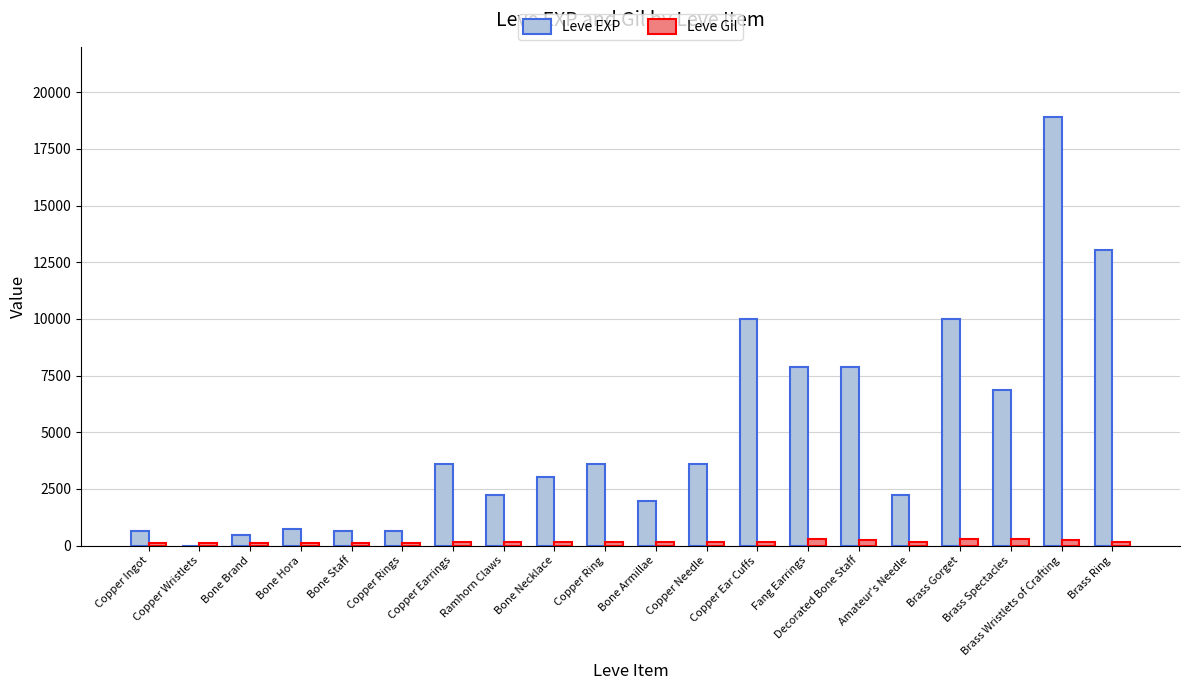

What is the total value across all series at Amateur's Needle?

2398